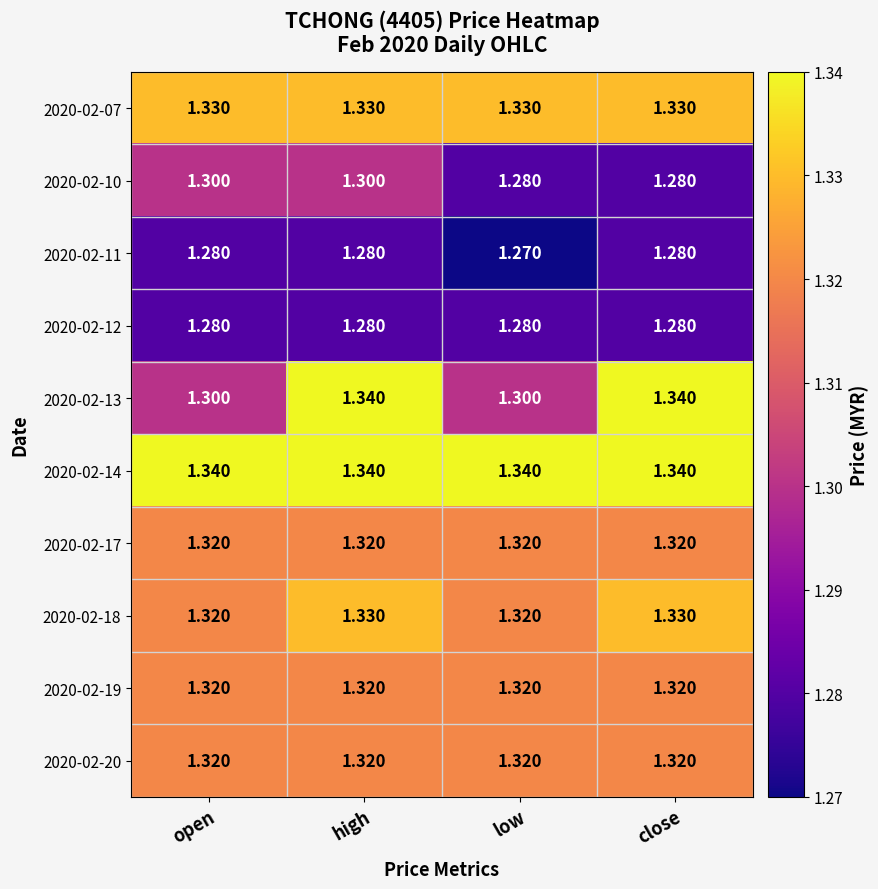

Which label corresponds to the smallest value in the chart?

low